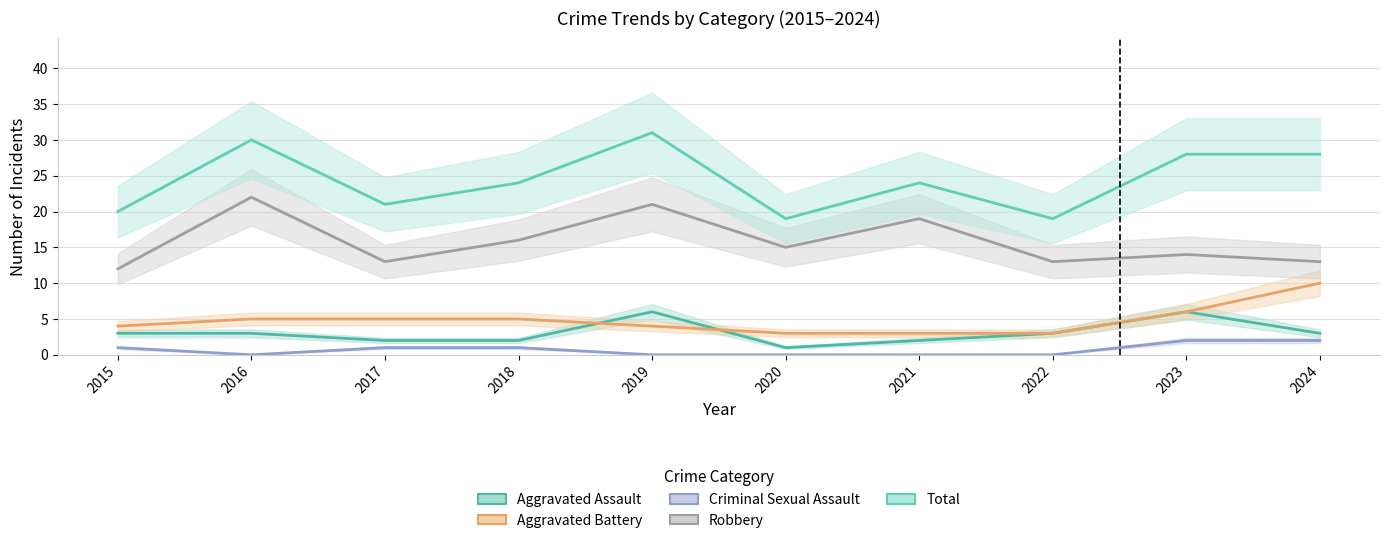

Is the value of Aggravated Battery at 2016 greater than the value of Robbery at 2018?

No